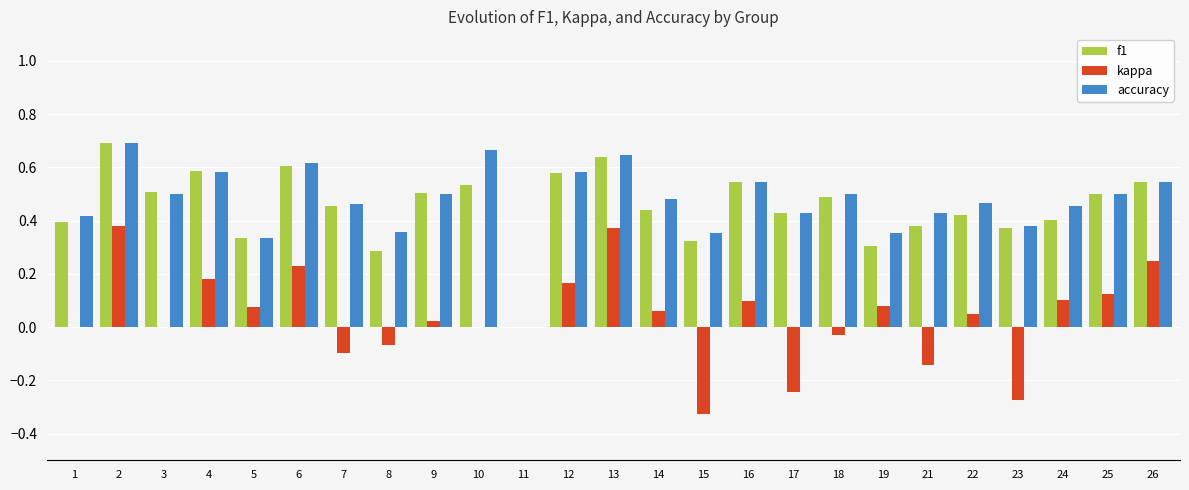

What is the sum of all kappa values?

1.0